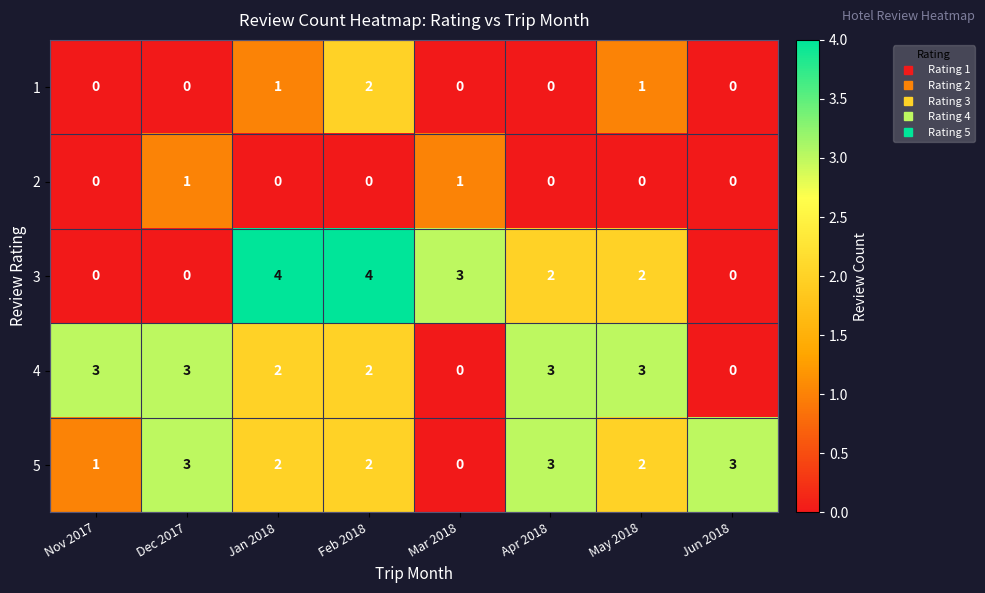

At which category is the sum across all series the highest?

Feb 2018